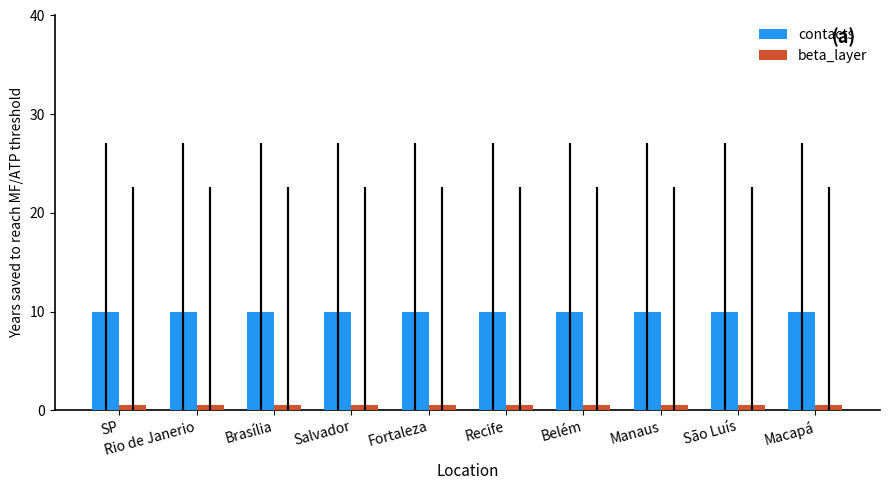

What is the maximum value for contacts?

10.0